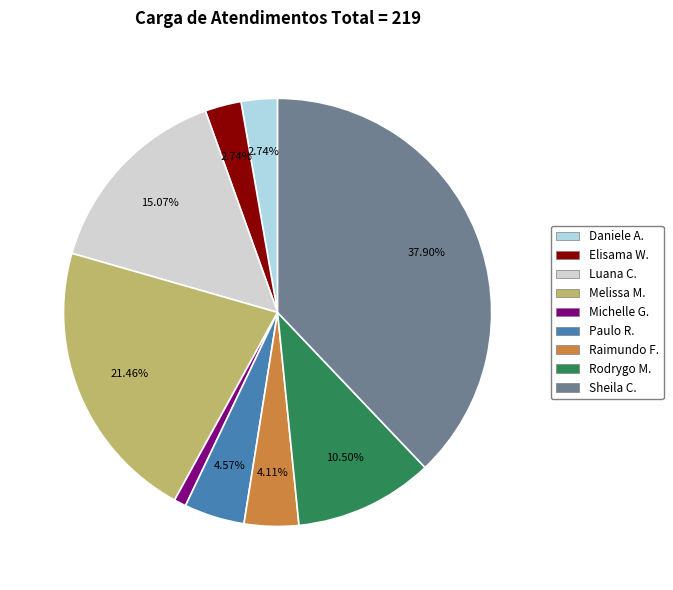

Does Luana C. account for over 50% of the chart?

No